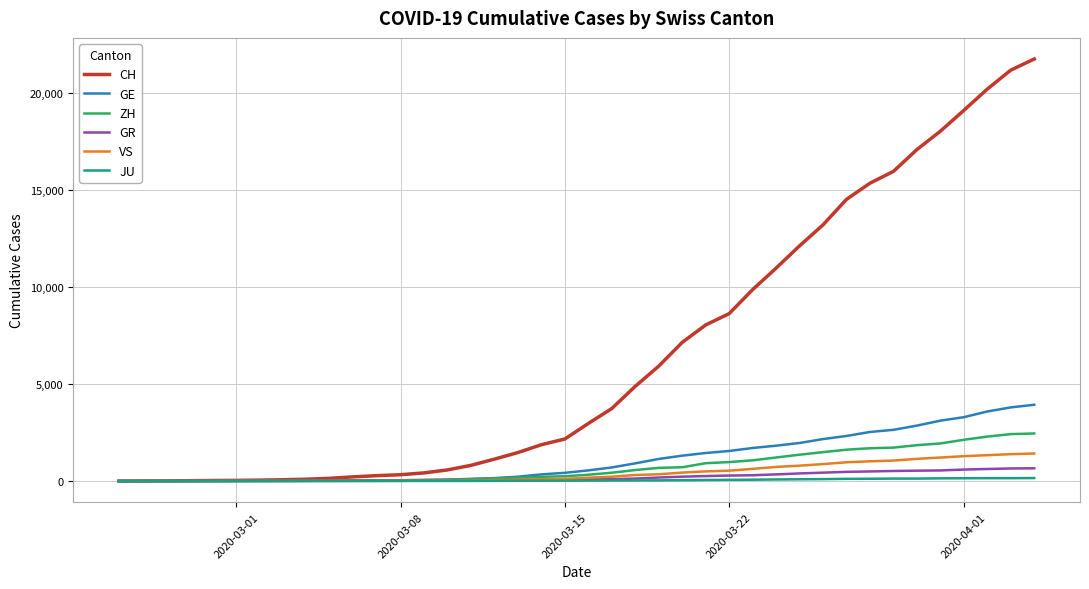

Which series has the widest spread of values?

CH